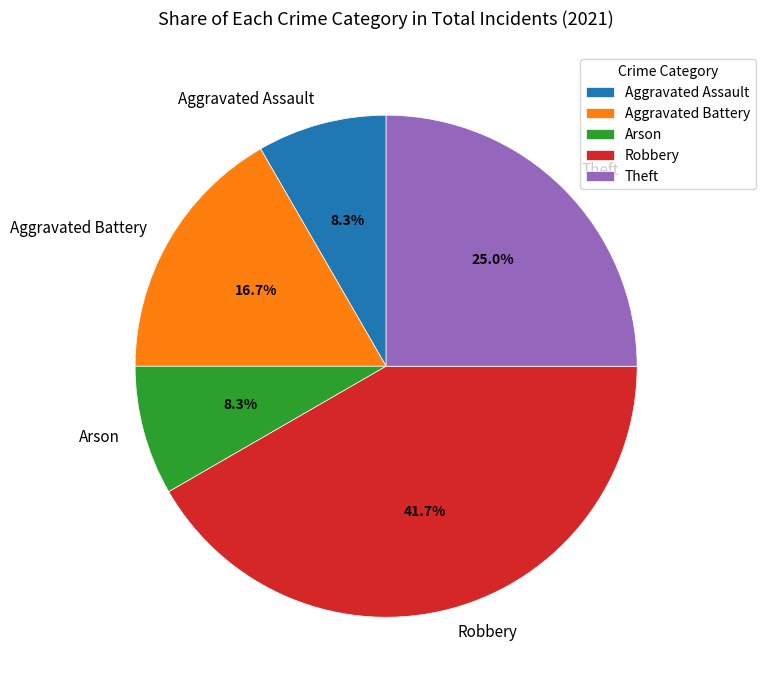

True or false: Aggravated Battery accounts for 8% of the total.

False